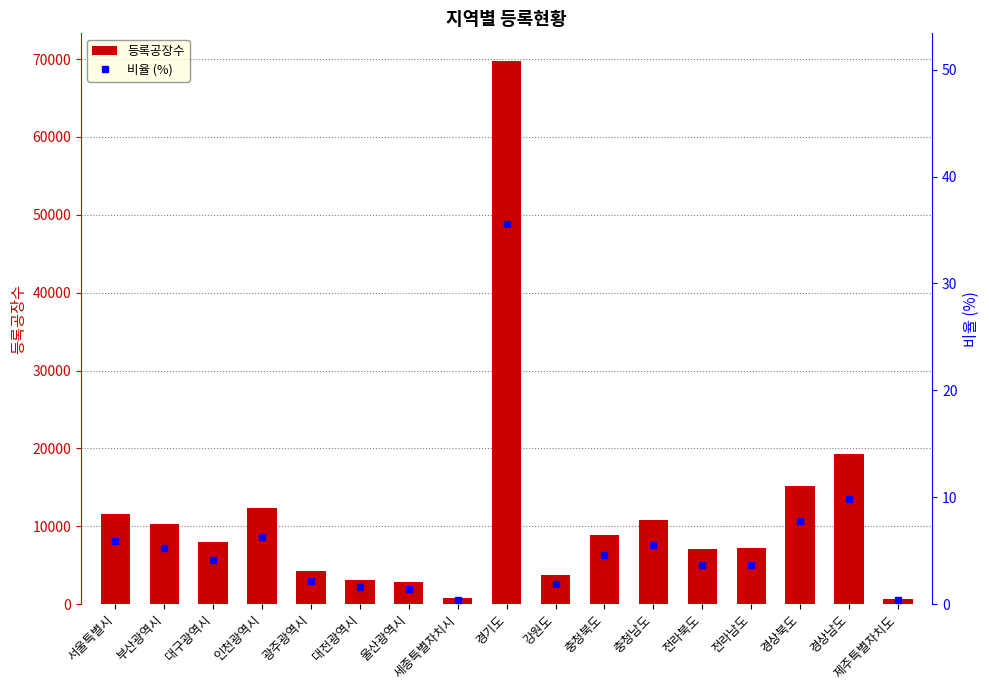

What is the difference between the maximum and second lowest values in the 등록공장수 series?

69037